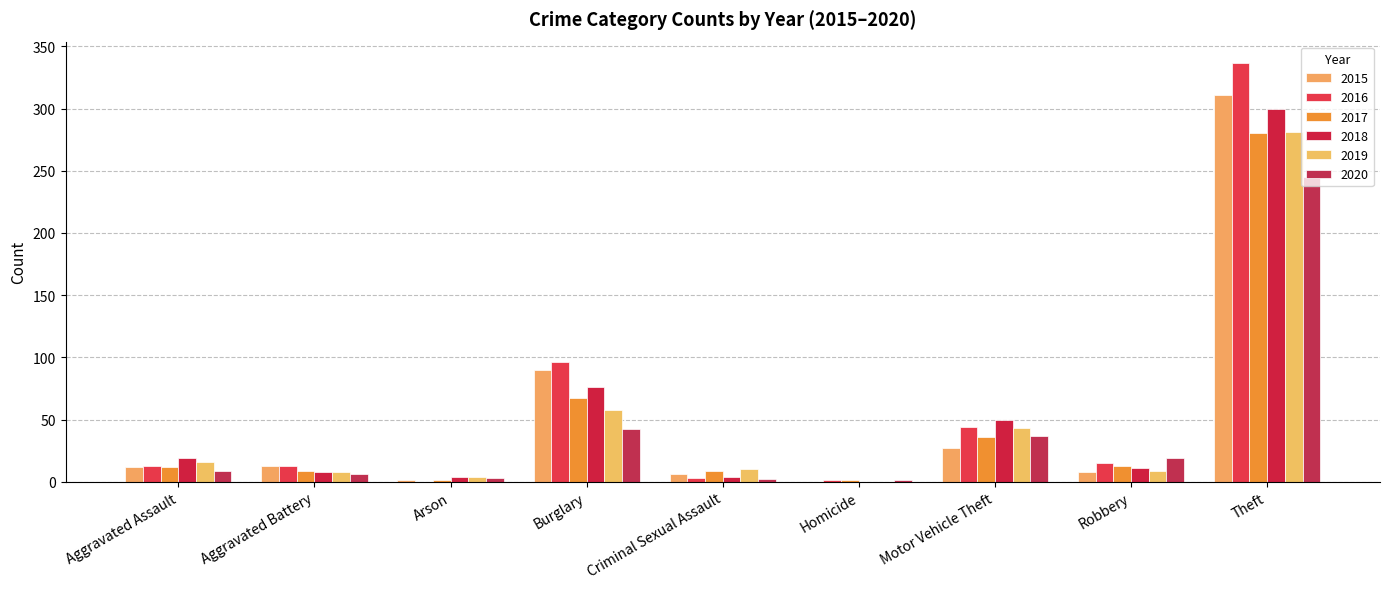

Is it true that 2017 equals 62 at Motor Vehicle Theft?

False